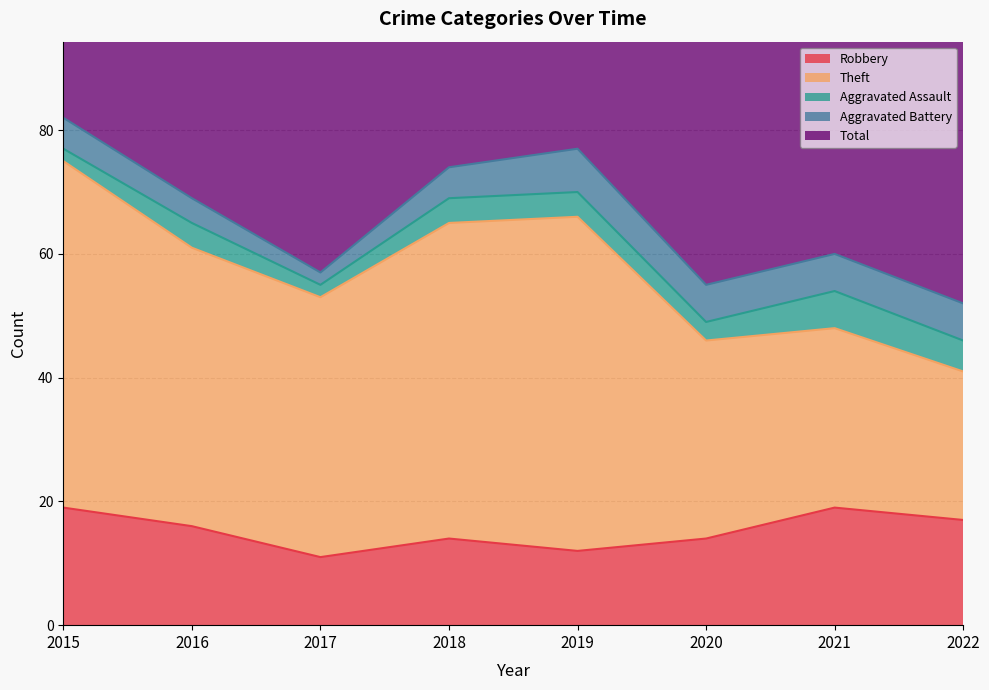

At which label does Aggravated Assault first exceed 4?

2021